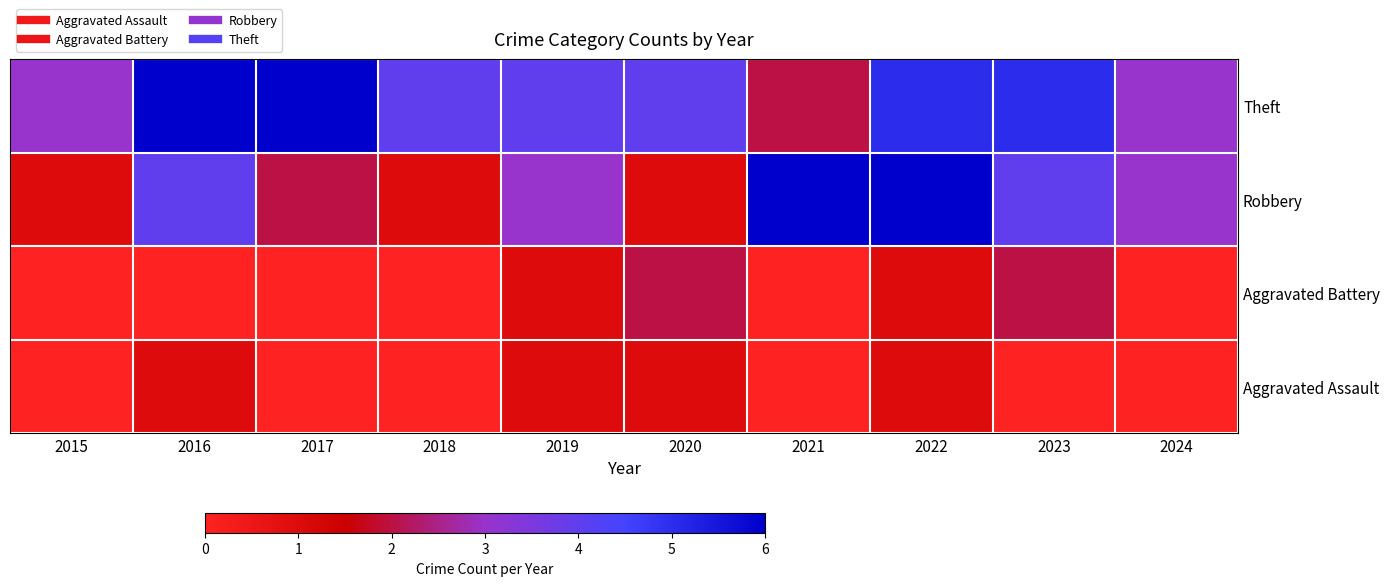

Which category has the lowest value across all series?

2015